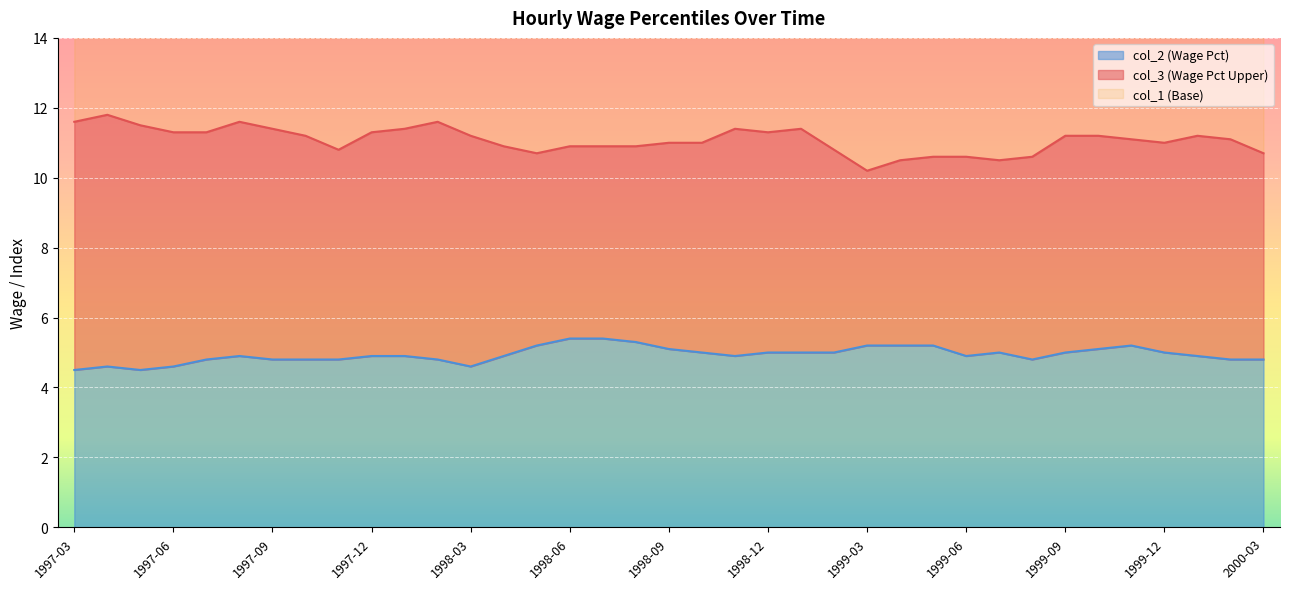

Rank the series at 1997-06 from highest to lowest value.

col_3, col_2